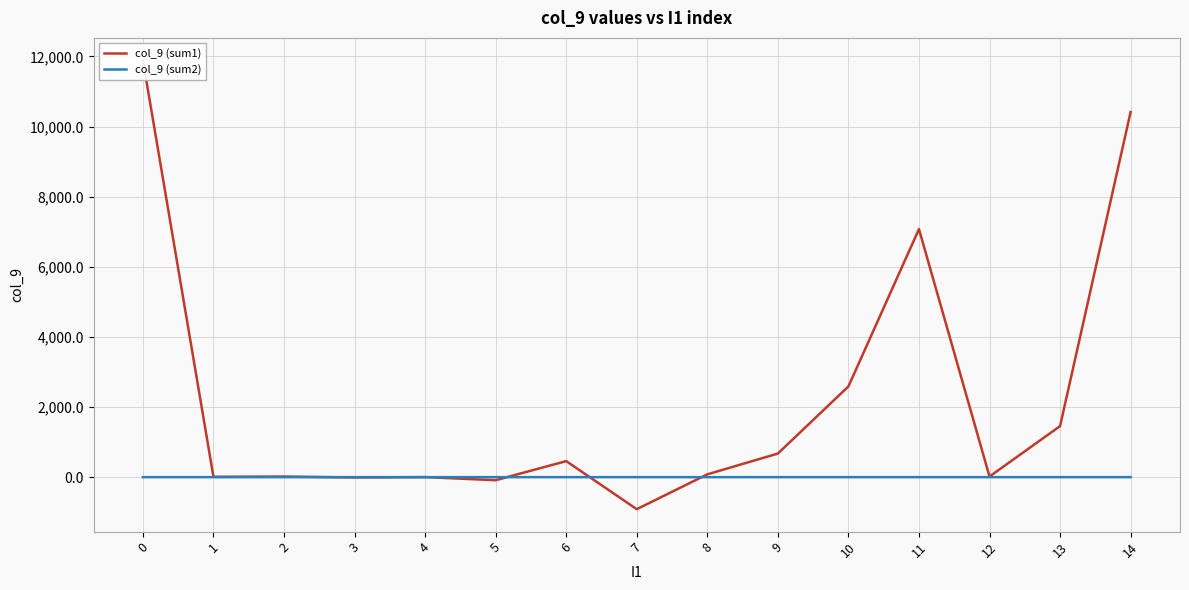

Where is the first local maximum for col_9 (sum1)?

2